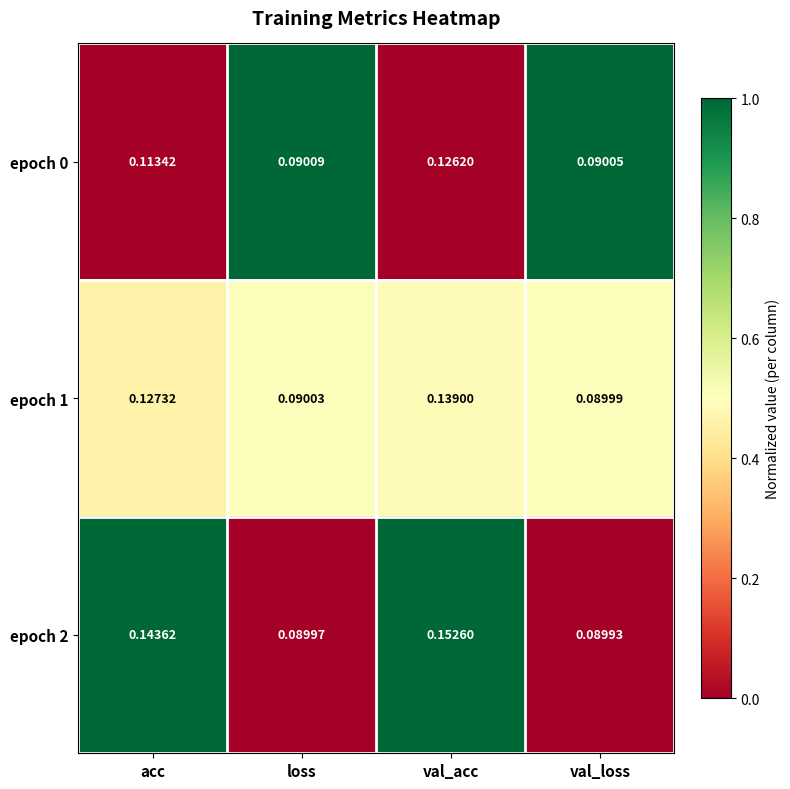

At which label is epoch 0 closest to 0?

val_loss